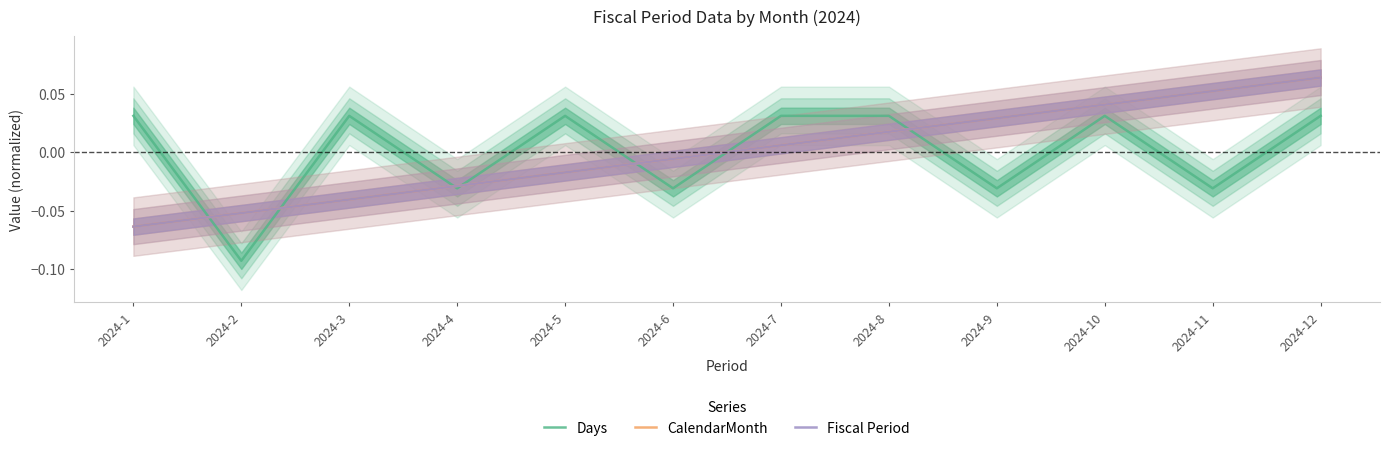

Between 2024-6 and 2024-12, which series saw the biggest shift?

CalendarMonth